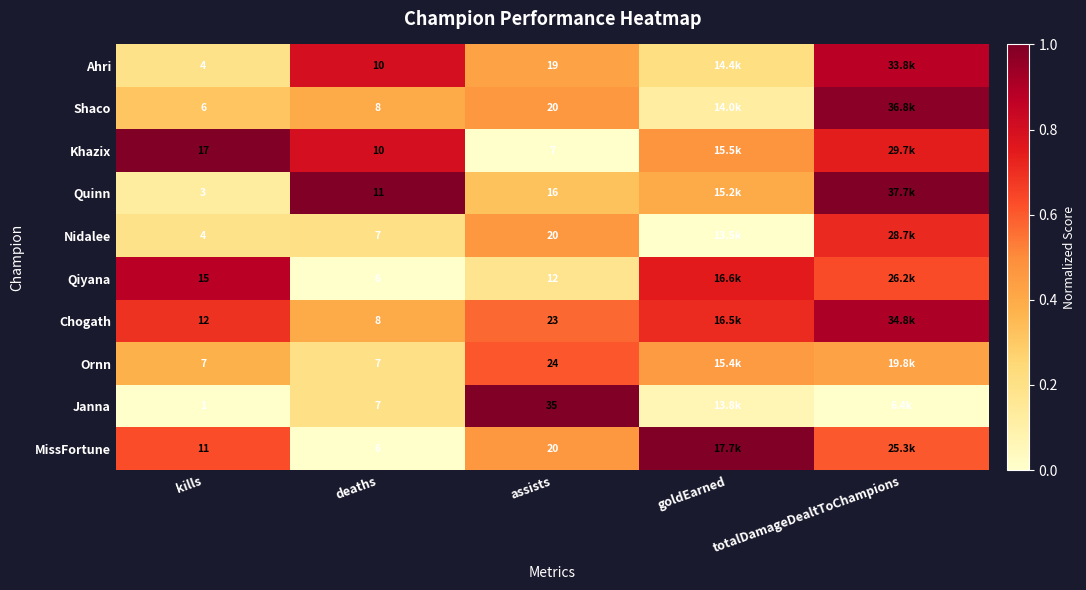

At which label is Nidalee closest to 0?

goldEarned